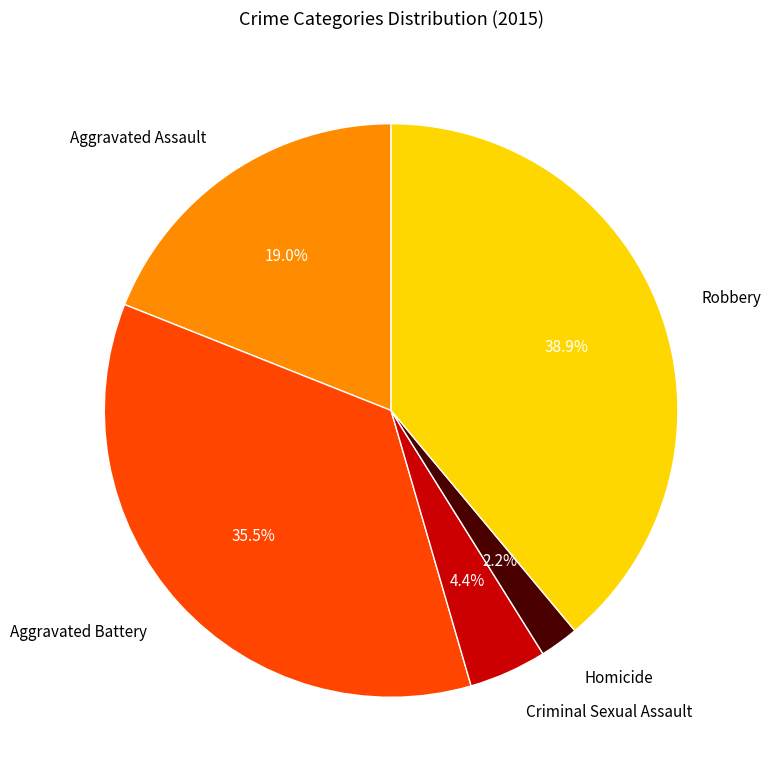

To the nearest percent, what is the average slice percentage?

20%